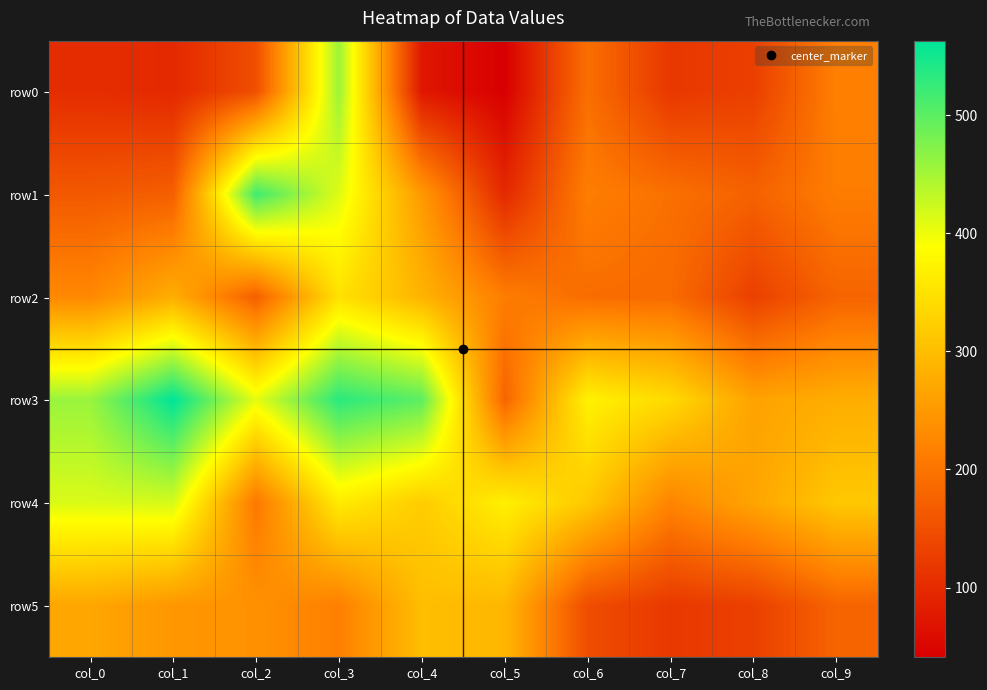

Which series has the widest spread of values?

row1